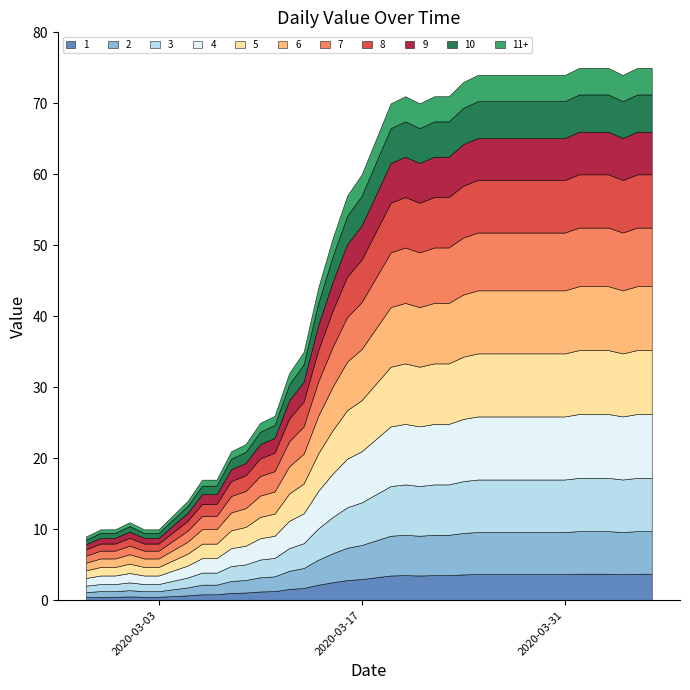

What is the change in value from 2020-02-28 to 2020-03-29?

+64